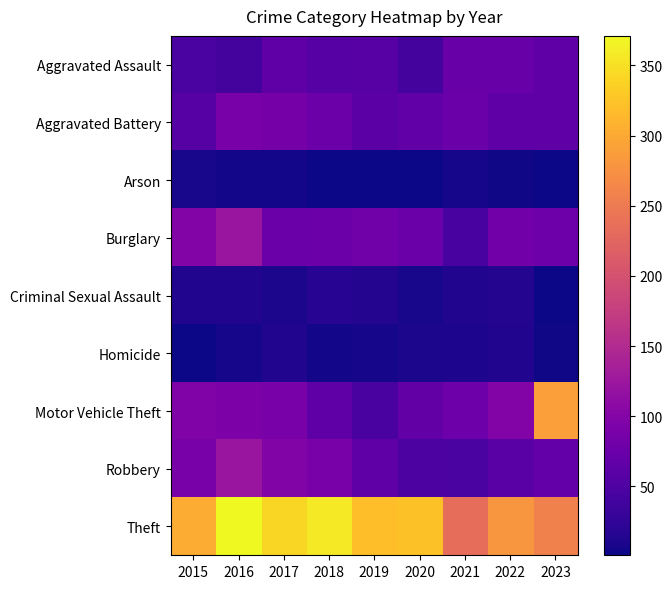

What is the total value across all series at 2020?

641